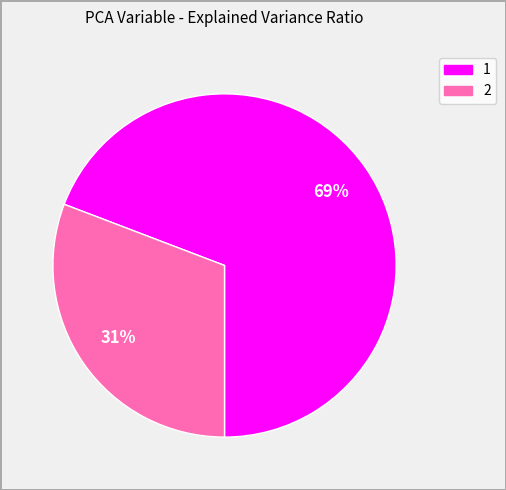

To the nearest percent, what is the average slice percentage?

50%